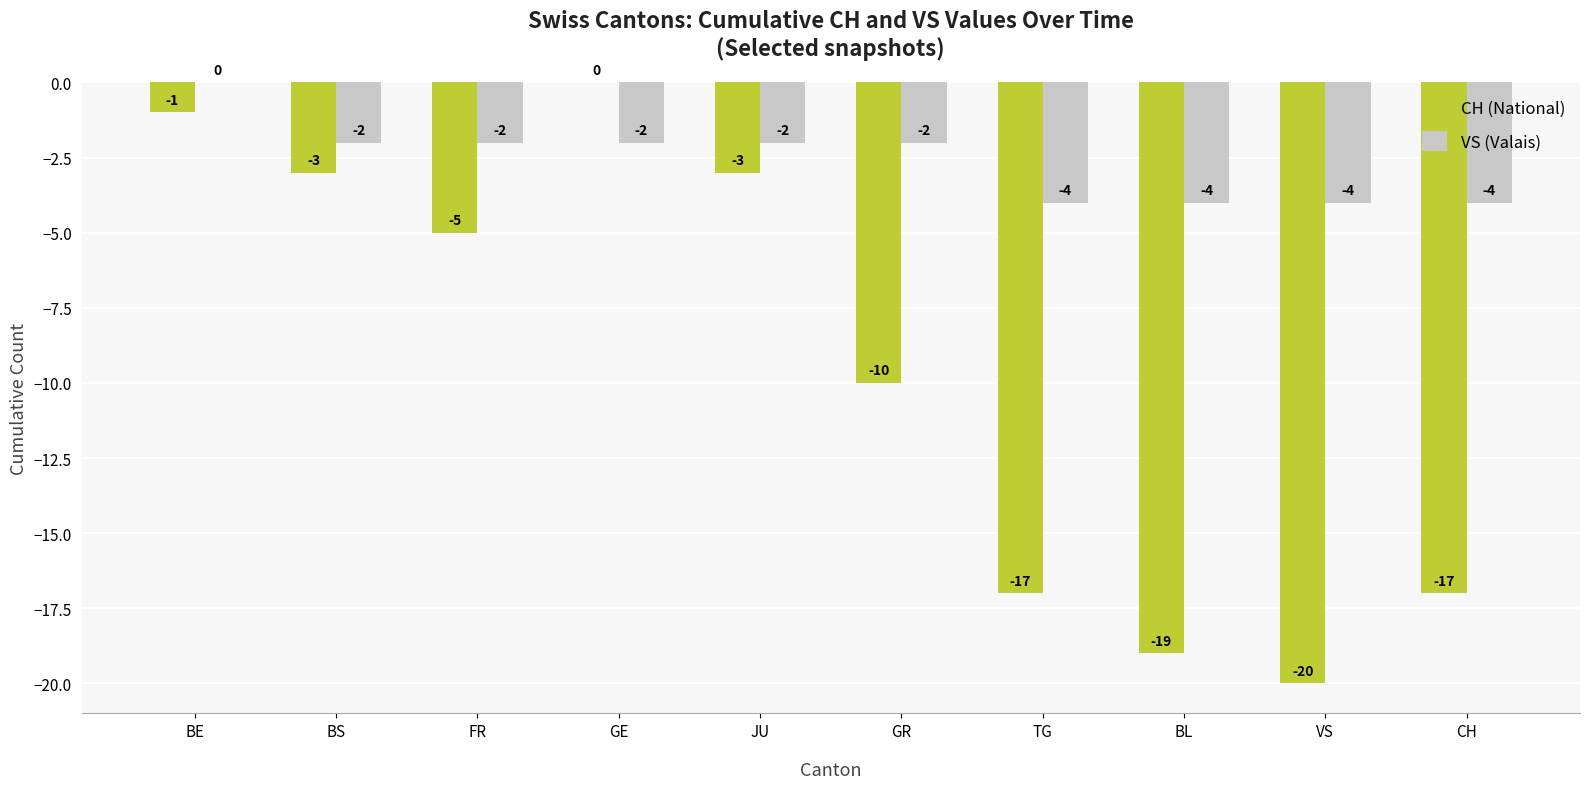

At which label does CH (National) first exceed -5?

BE